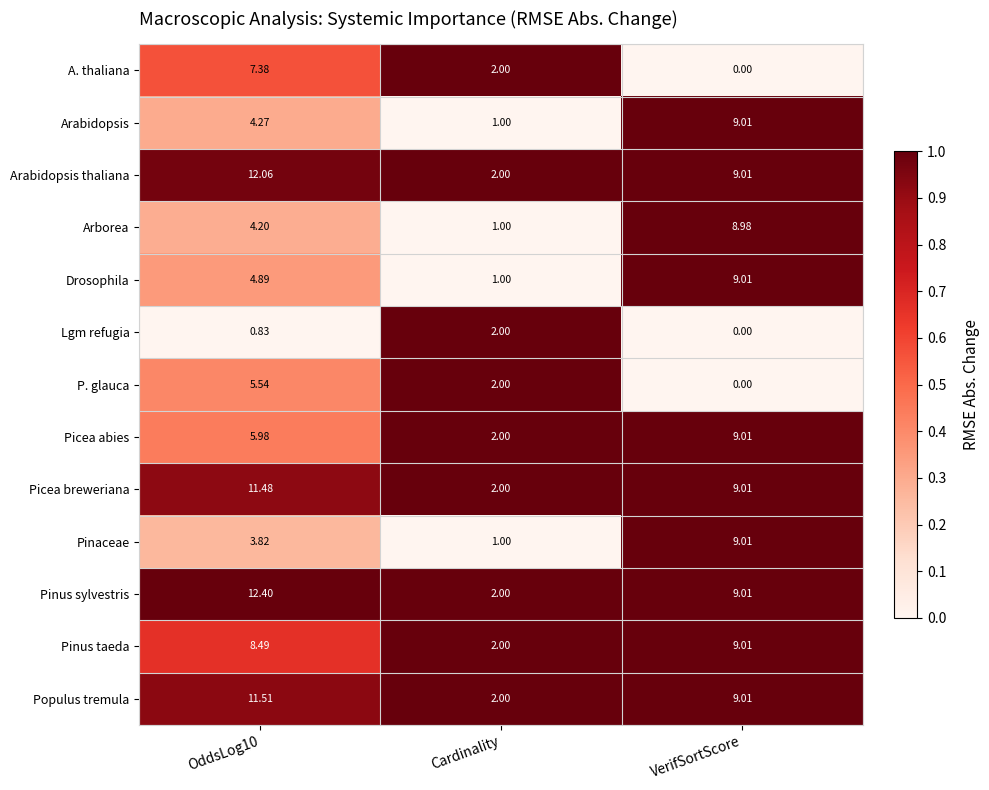

Rank the series at OddsLog10 from lowest to highest value.

Lgm refugia, Pinaceae, Arborea, Arabidopsis, Drosophila, P. glauca, Picea abies, A. thaliana, Pinus taeda, Picea breweriana, Populus tremula, Arabidopsis thaliana, Pinus sylvestris